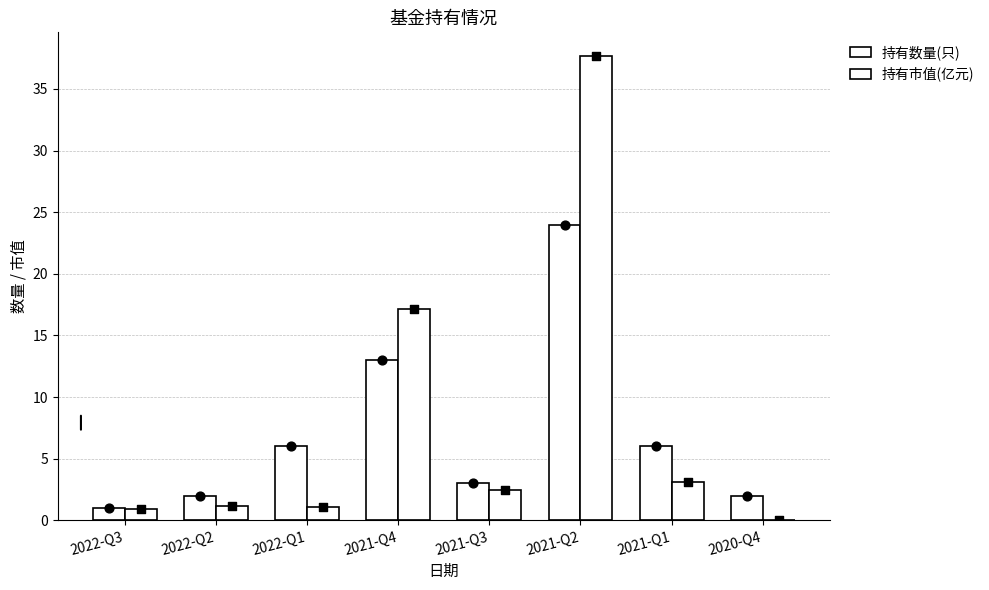

Which series has the largest total across all categories?

持有市值(亿元)